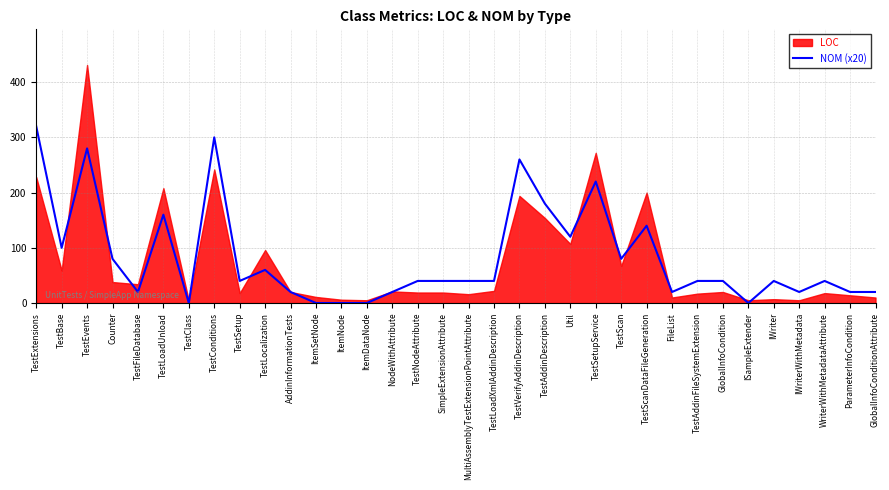

The chart shows a value of 408 at TestEvents. True or false?

False